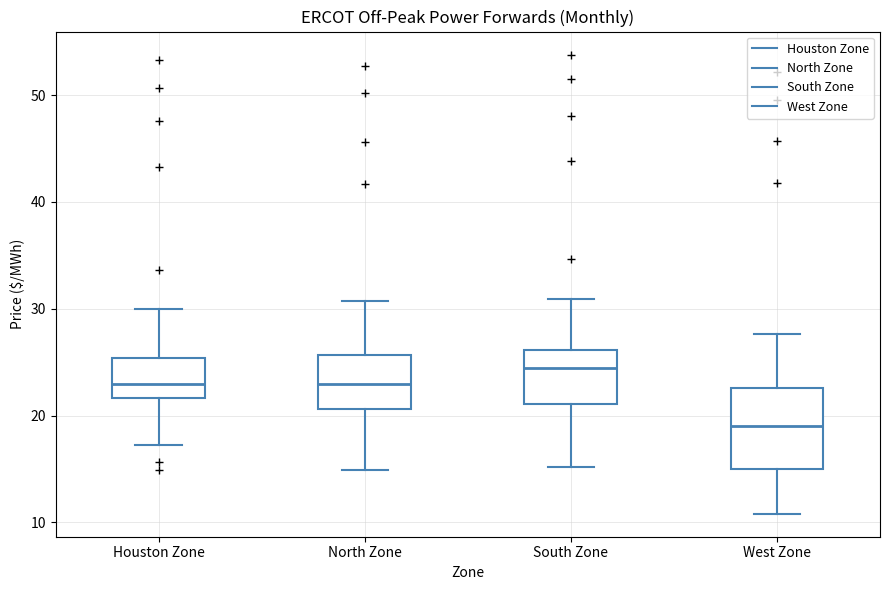

Reading left to right, read every box against the y-axis: the position of its median line, the range the box covers, and the ends of its whiskers. The values are not printed on the chart, so give them approximately, as read against the axis.

Houston Zone: median 23, box 22 to 25, whiskers 17 to 30
North Zone: median 23, box 21 to 26, whiskers 15 to 31
South Zone: median 24, box 21 to 26, whiskers 15 to 31
West Zone: median 19, box 15 to 23, whiskers 11 to 28